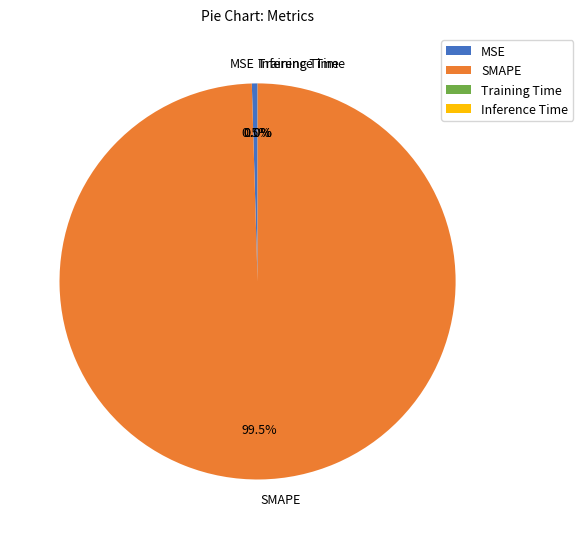

Is there a majority slice in this chart?

Yes